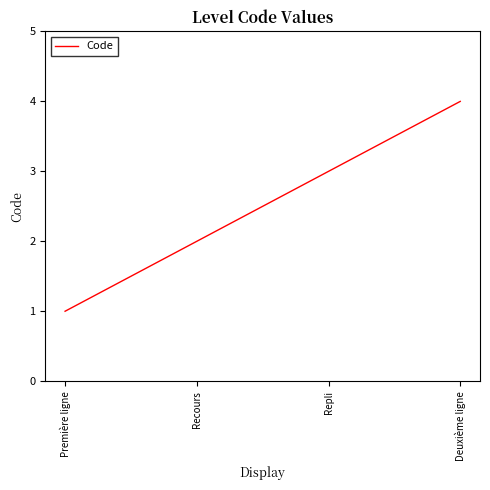

What is the sum of the values at Repli and Deuxième ligne?

7